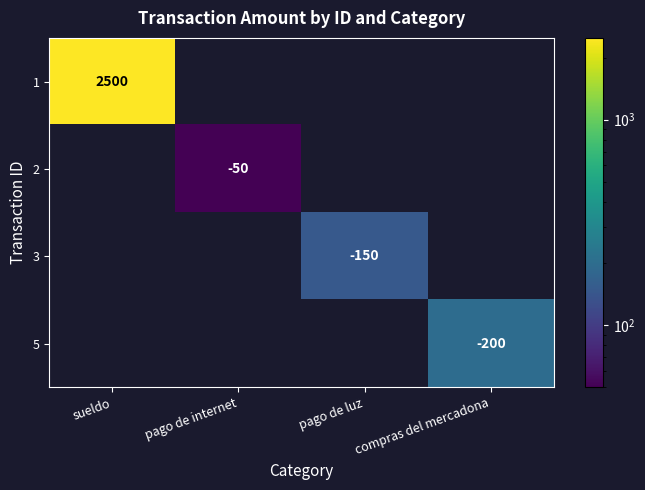

The 5 series shows -200 at compras del mercadona. True or false?

True